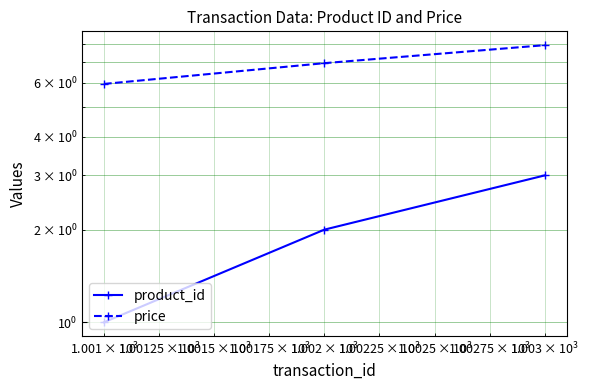

What are all the series names shown in the legend?

product_id, price